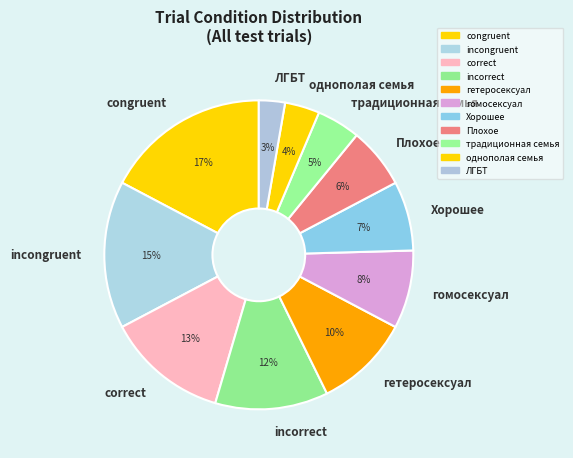

Is there a majority slice in this chart?

No